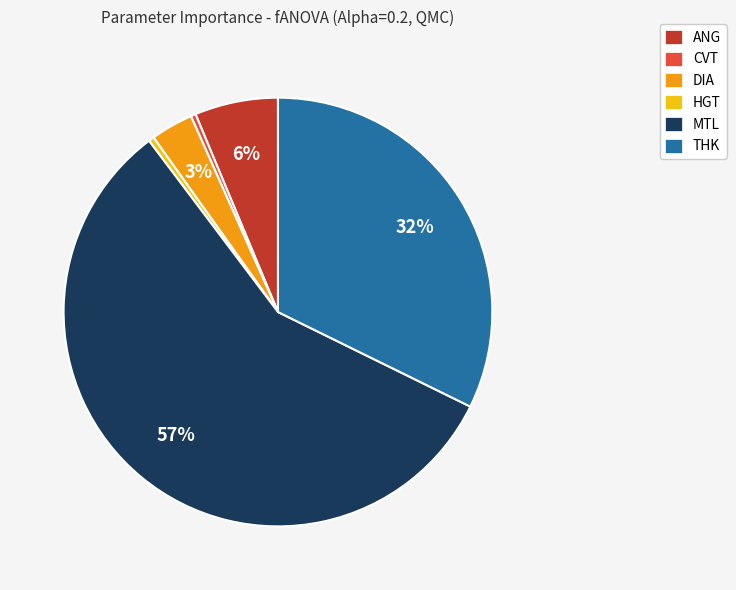

The ANG slice represents 1% of the pie. True or false?

False